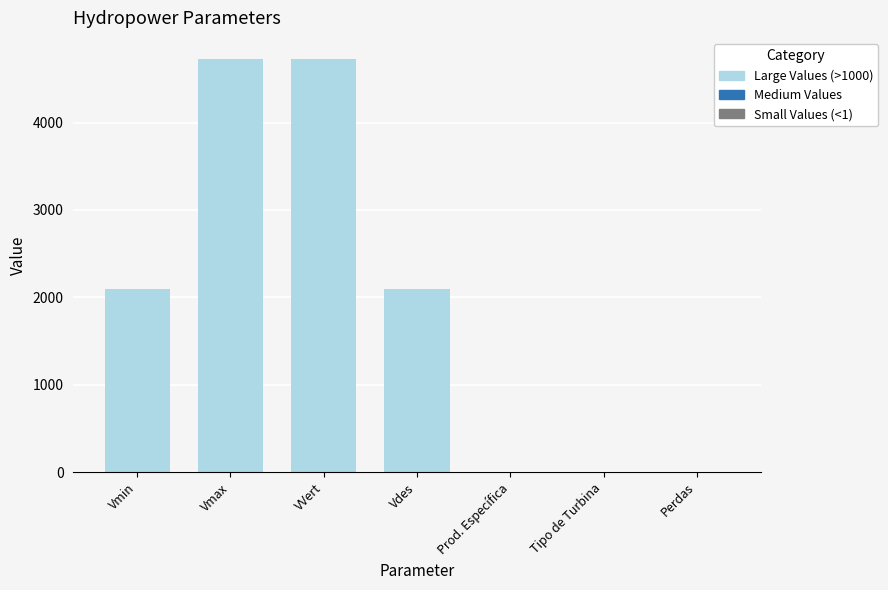

Are the bars grouped side by side (vs. stacked)?

No